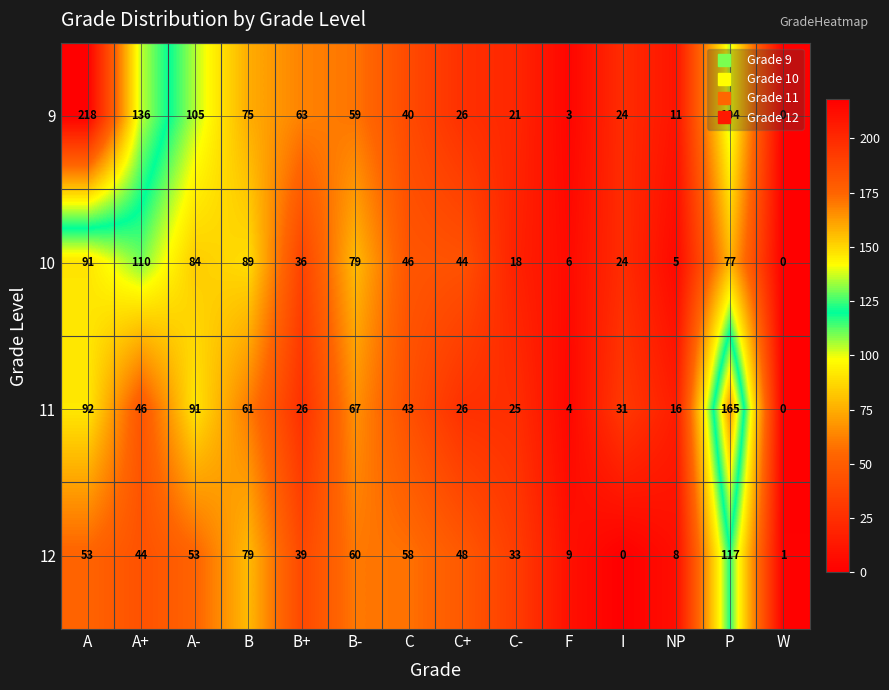

Between I and W, which series saw the biggest shift?

11